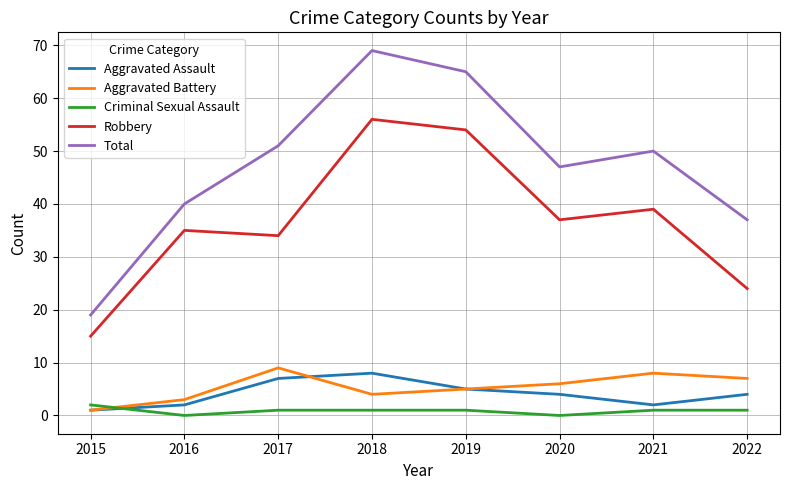

Between 2019 and 2022, which series saw the biggest shift?

Robbery